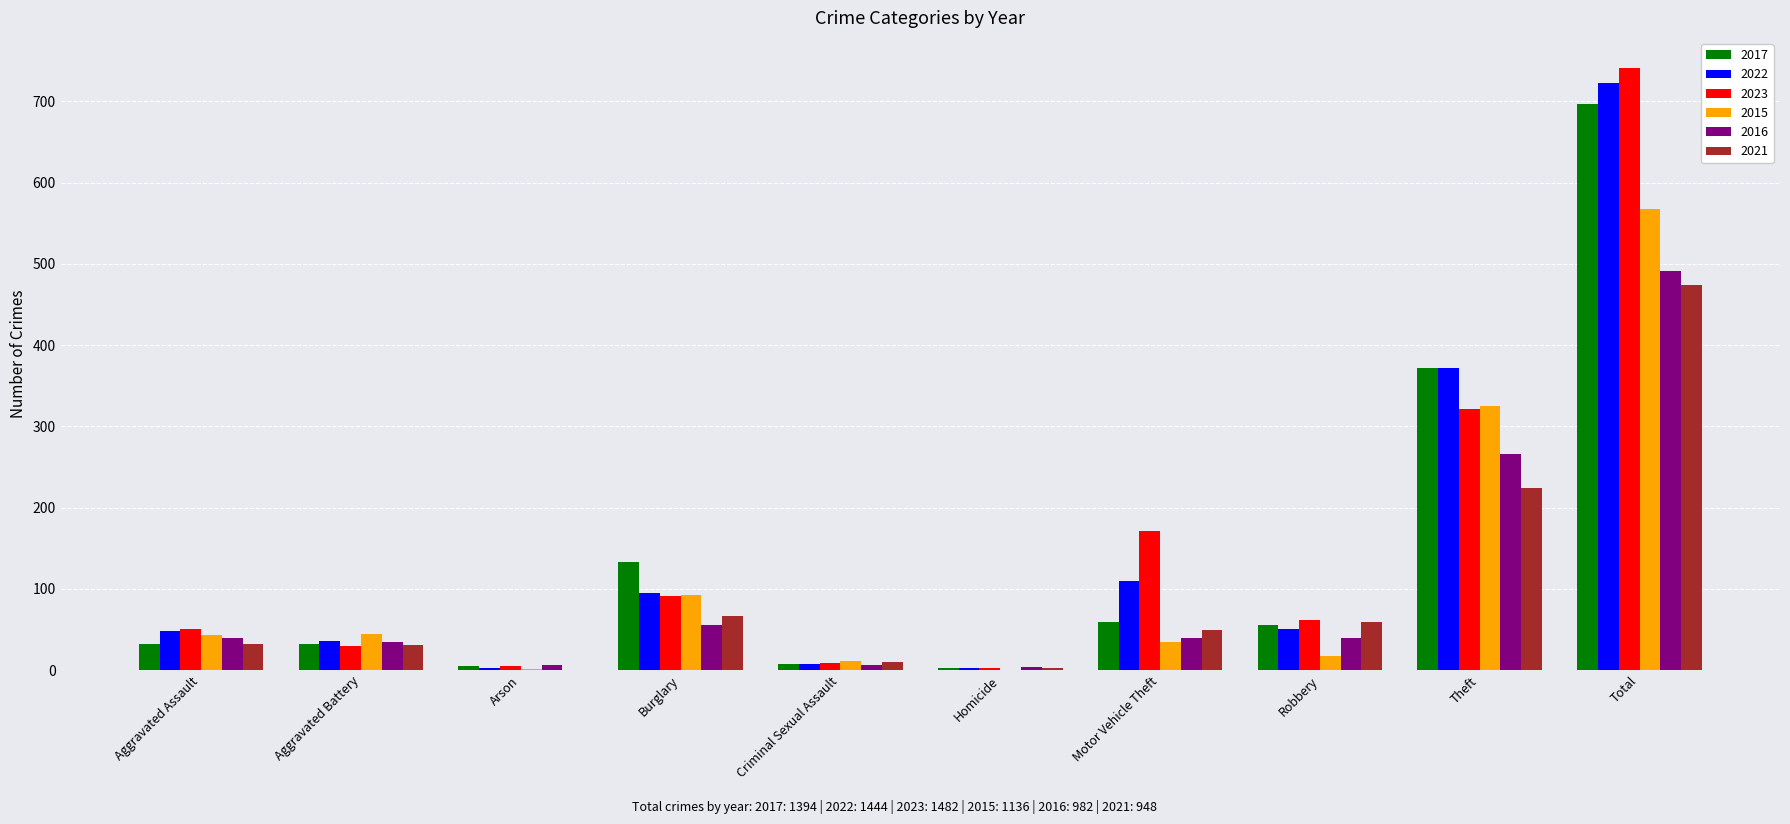

What is the maximum value for 2023?

741